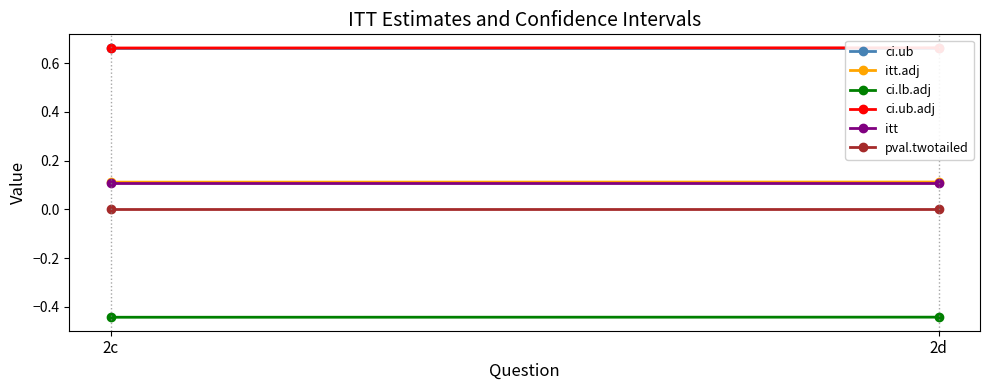

What is the difference between the highest and lowest values at 2d?

1.1